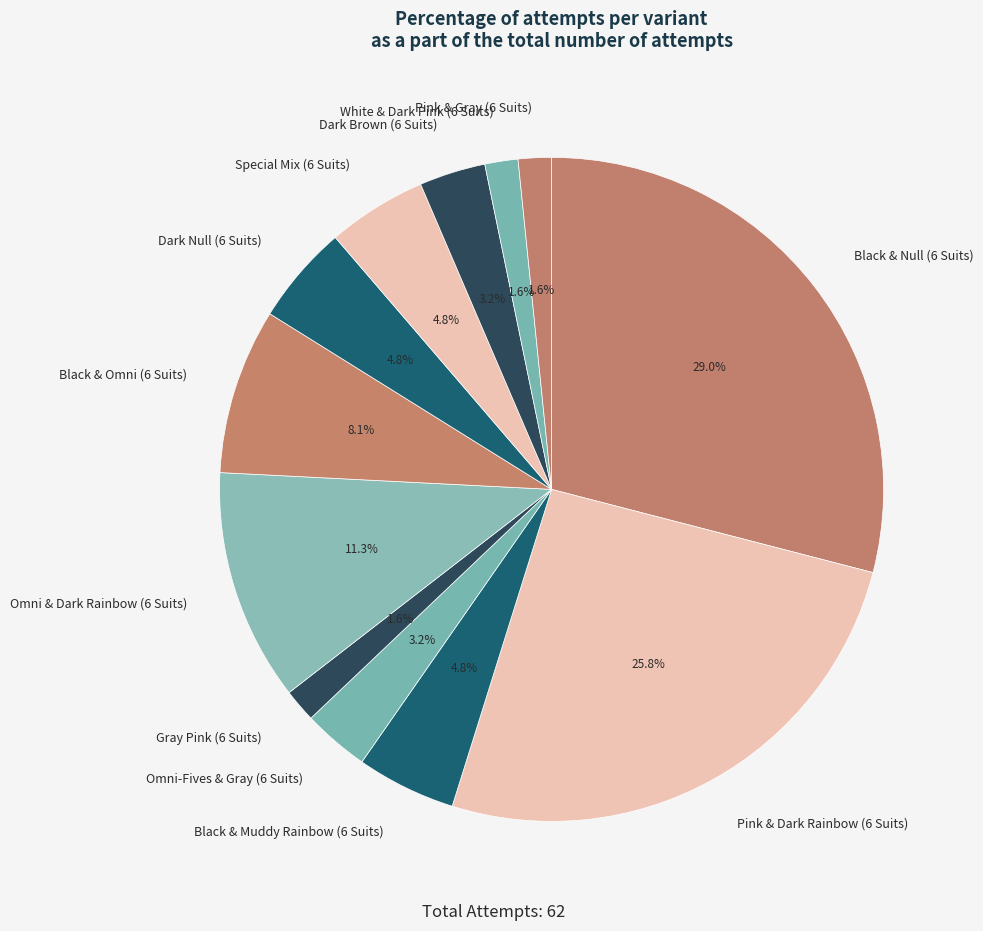

Do White & Dark Pink (6 Suits) and Pink & Gray (6 Suits) together represent more than half of the pie?

No